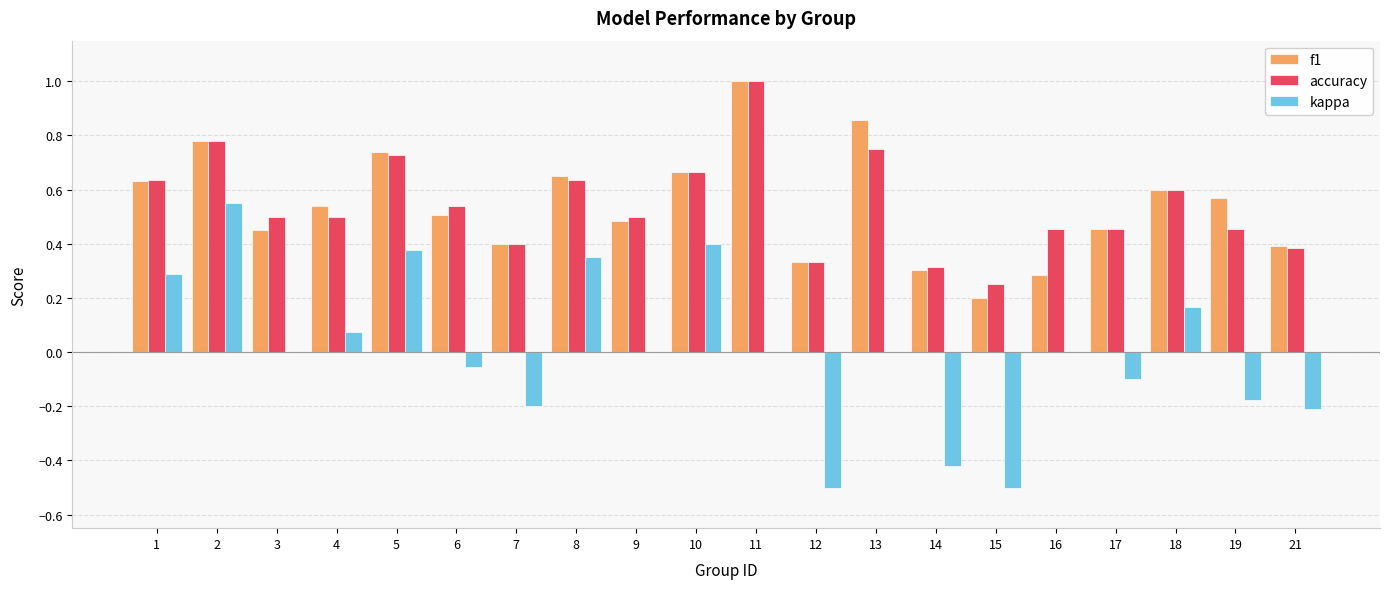

What is the total value across all series at 10?

1.7